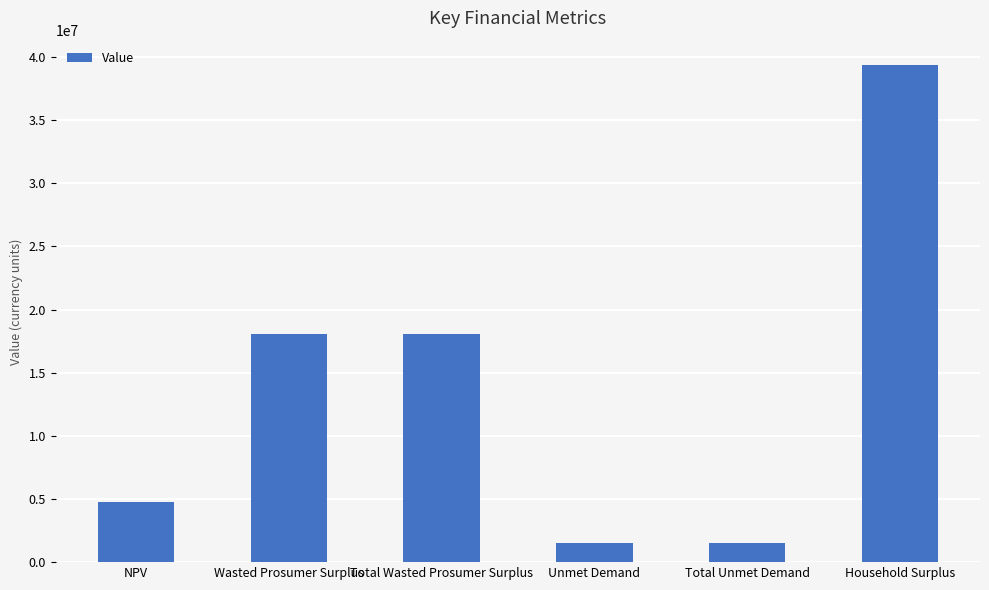

What is the smallest value displayed?

1498946.7